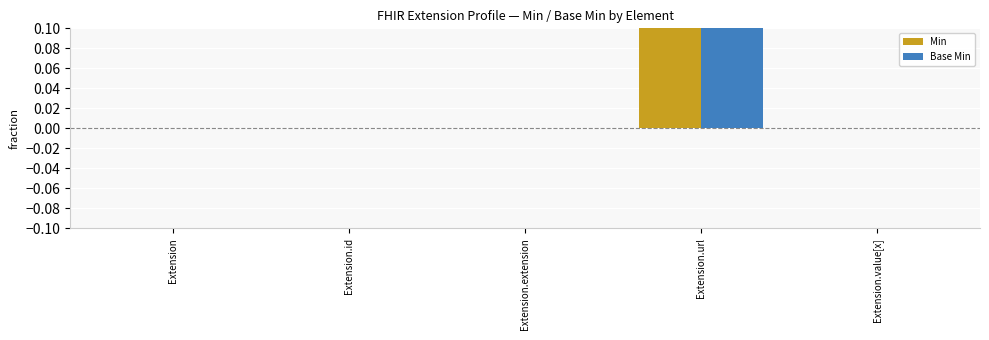

Is it true that Min equals 1 at Extension.url?

False